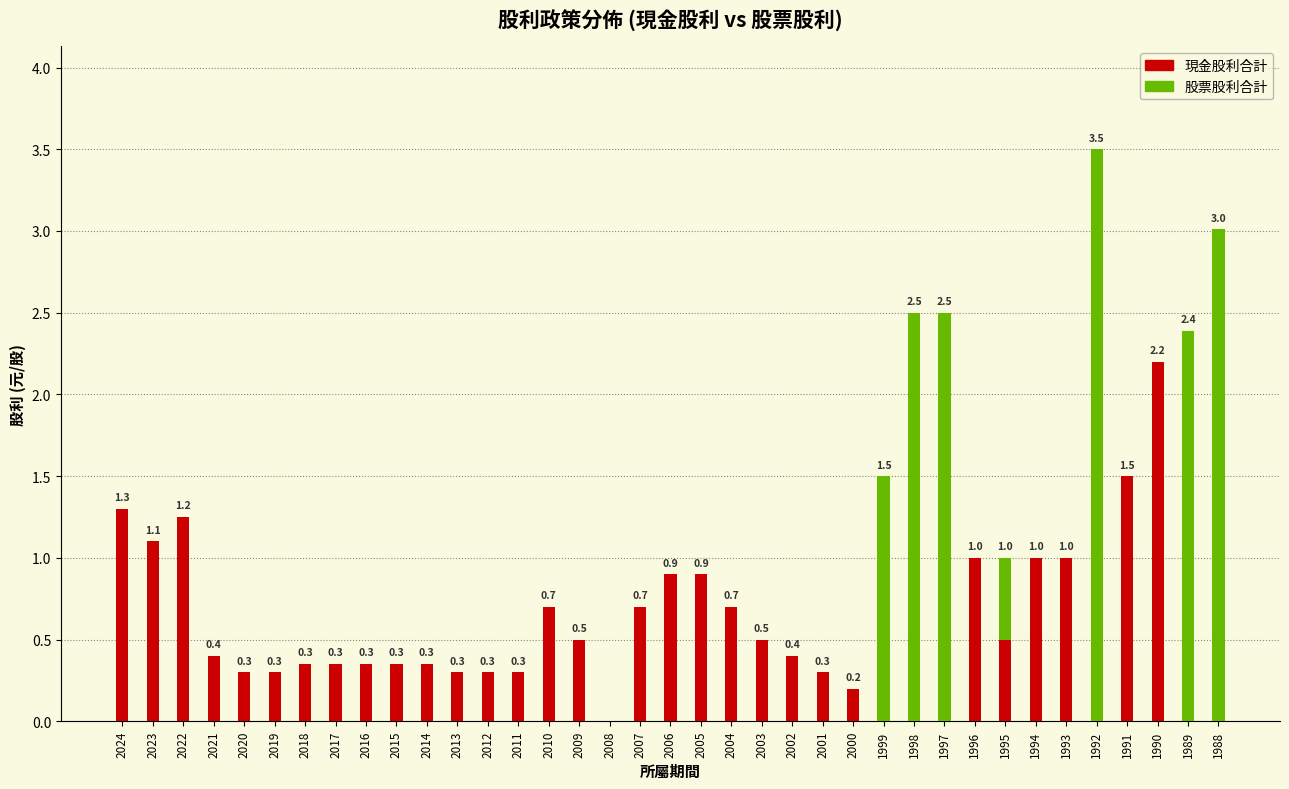

Which category has the highest value in the 現金股利合計 series?

1990